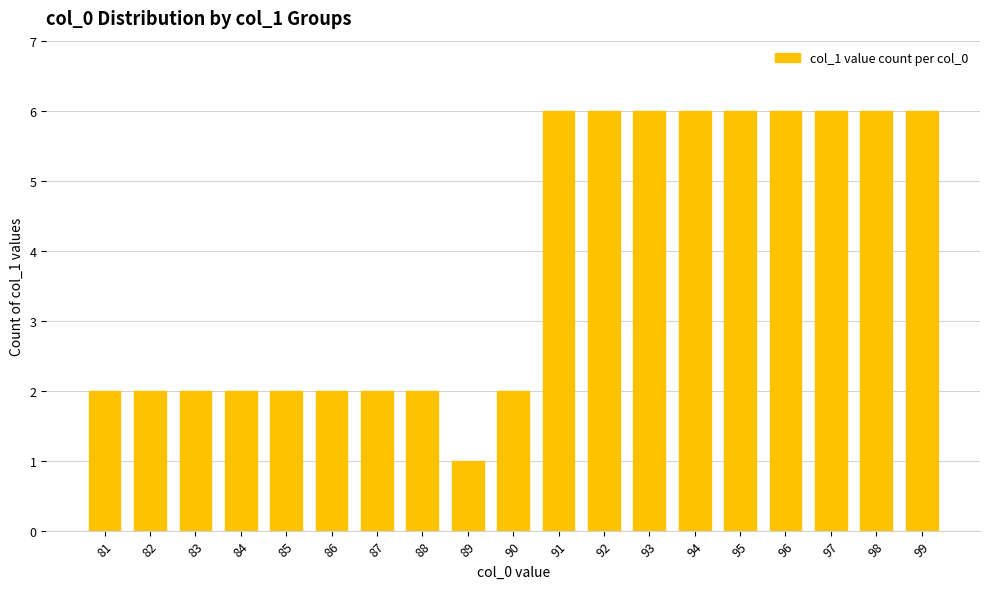

At which category does the chart reach its minimum across all series?

89